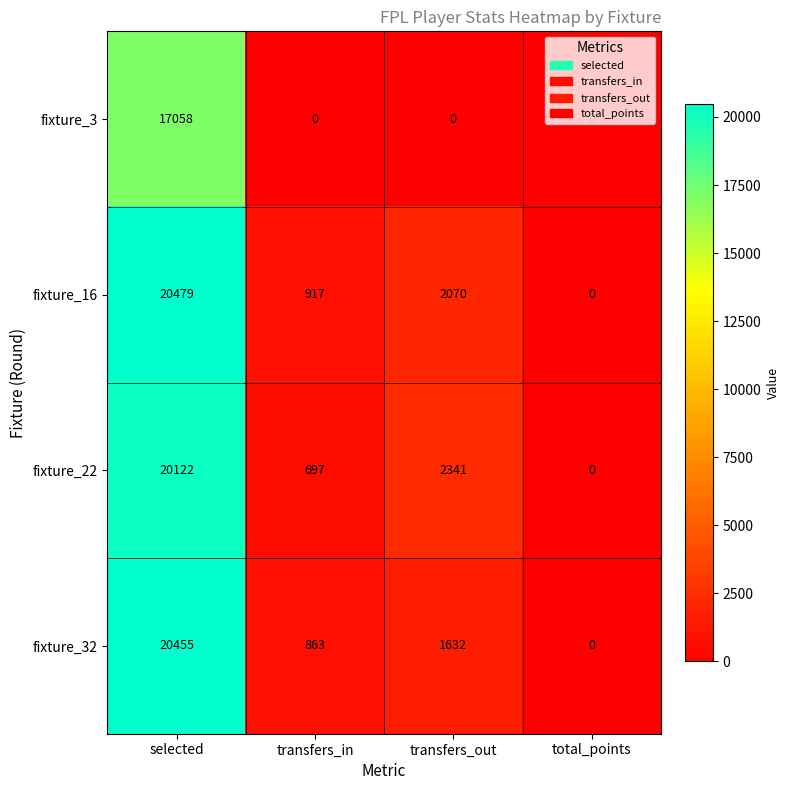

List the series in order of their peak value, lowest first.

fixture_3, fixture_22, fixture_32, fixture_16